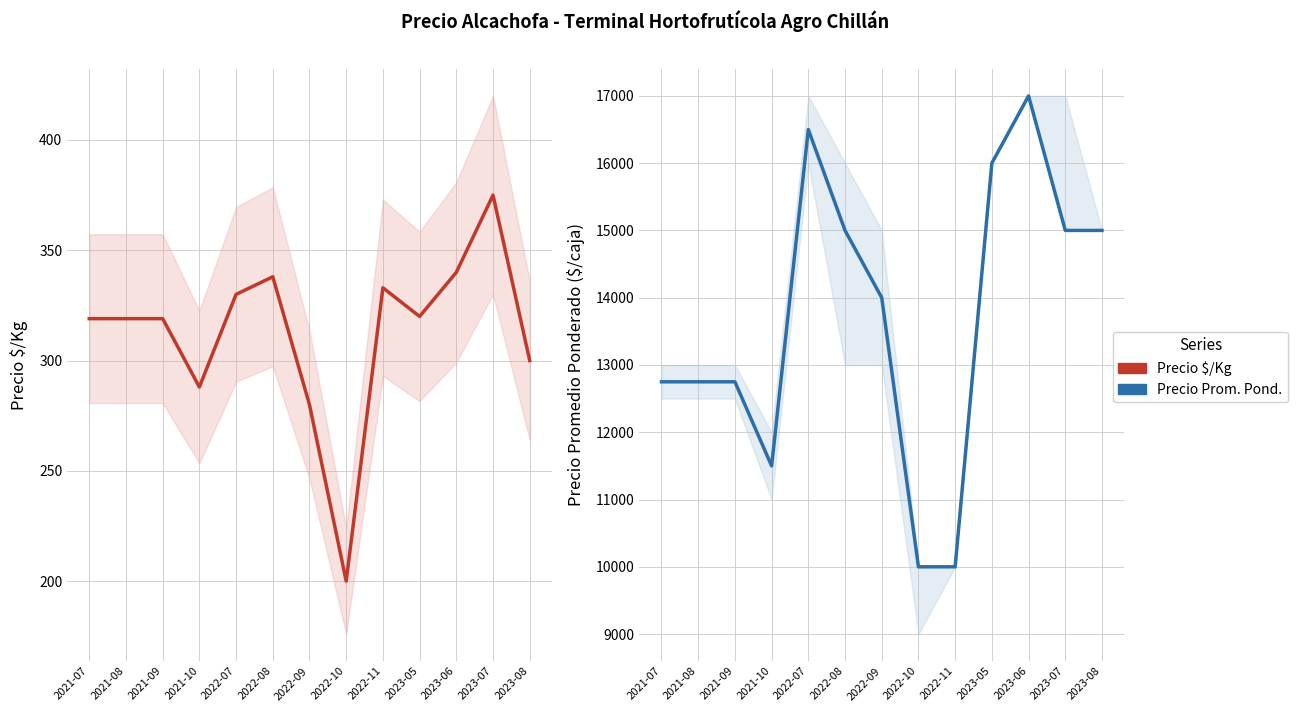

Reading left to right, what are all the values shown in this chart?

Precio $/Kg: 2021-07=319	2021-08=319	2021-09=319	2021-10=288	2022-07=330	2022-08=338	2022-09=280	2022-10=200	2022-11=333	2023-05=320	2023-06=340	2023-07=375	2023-08=300
Precio promedio ponderado: 2021-07=12750	2021-08=12750	2021-09=12750	2021-10=11500	2022-07=16500	2022-08=15000	2022-09=14000	2022-10=10000	2022-11=10000	2023-05=16000	2023-06=17000	2023-07=15000	2023-08=15000